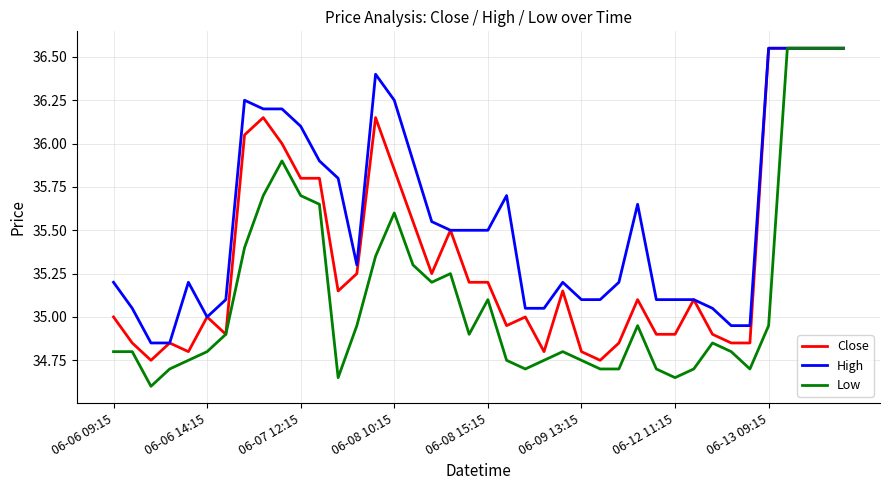

What is the minimum value shown in the chart?

34.6